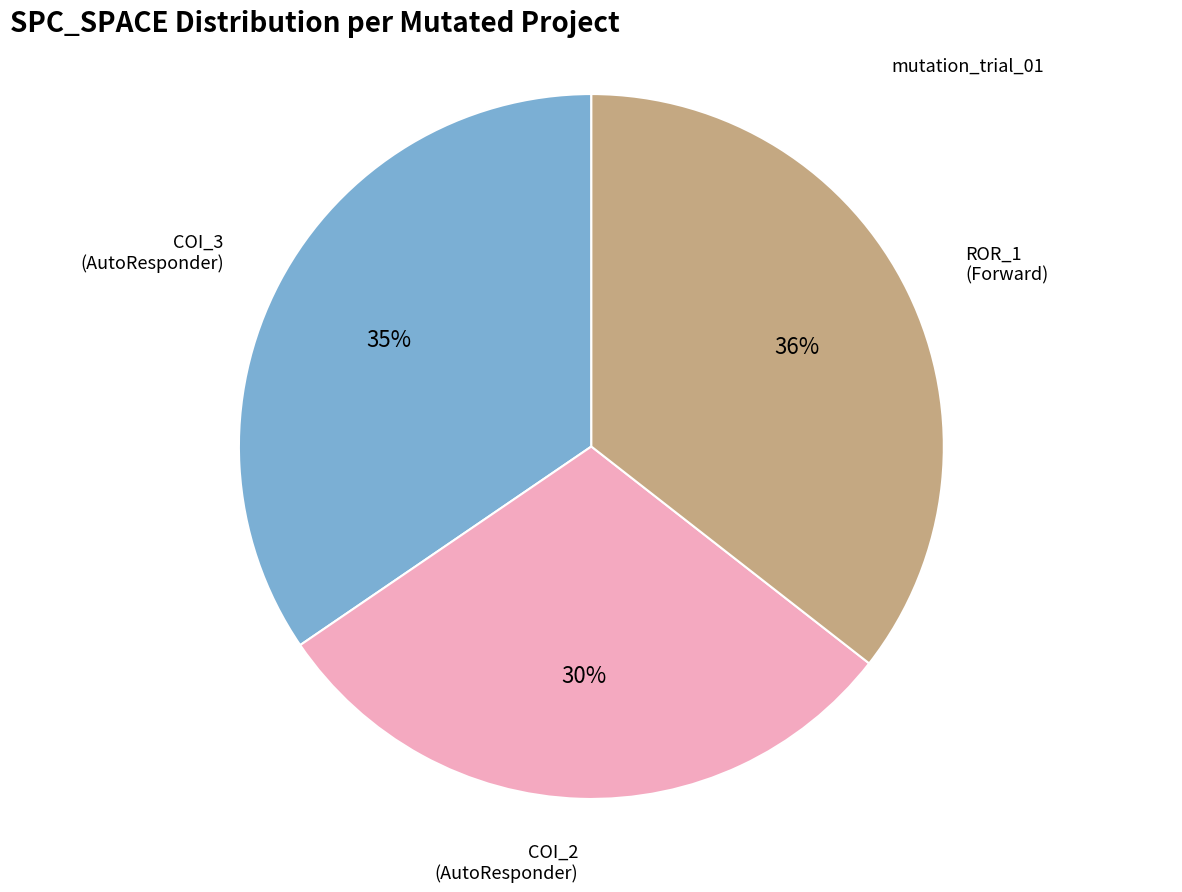

To the nearest percent, what is the difference between the largest and smallest slice percentages?

6%